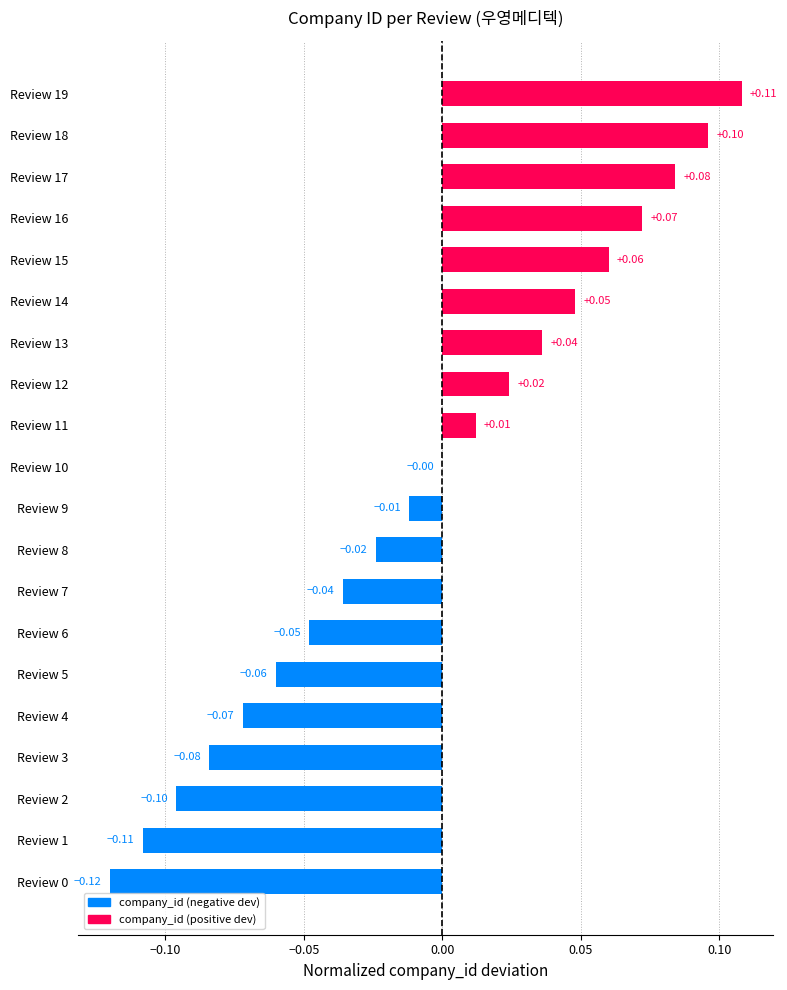

What is the sum of all values?

-0.1